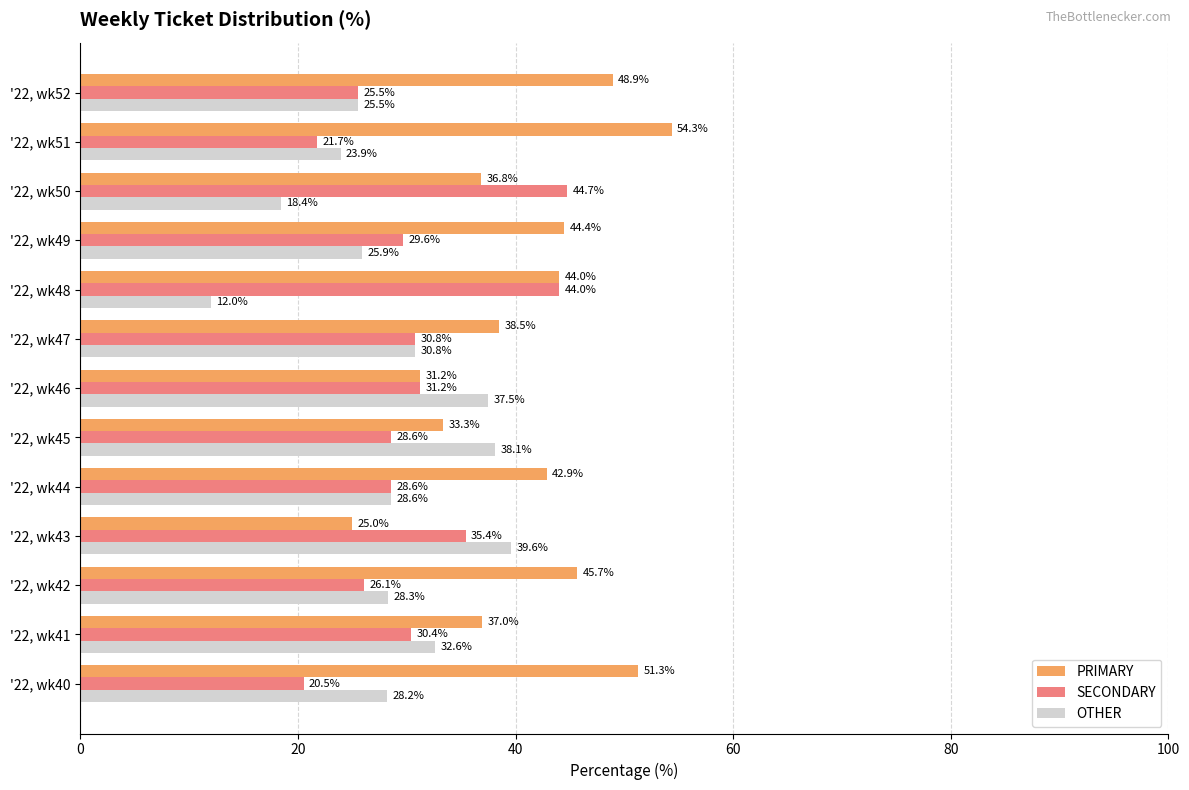

What is the average value of the PRIMARY series?

41.0